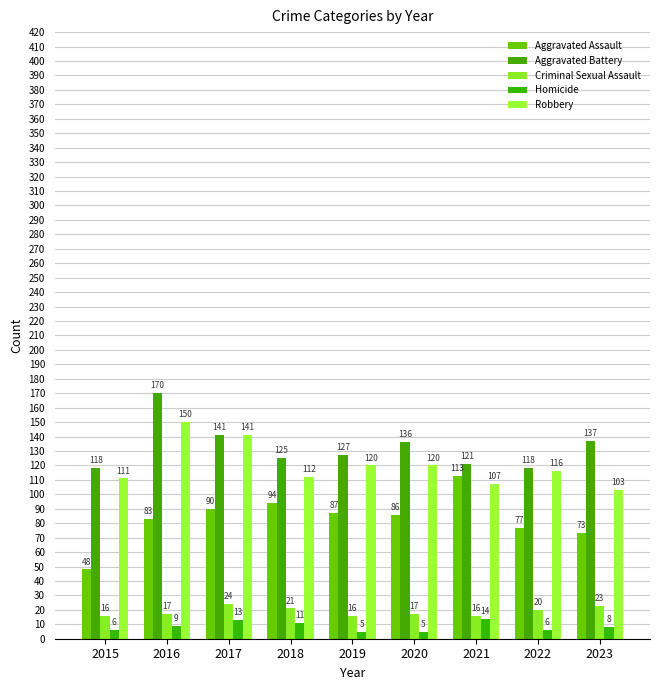

What is the value of the Aggravated Assault bar at the 1st from the left?

48